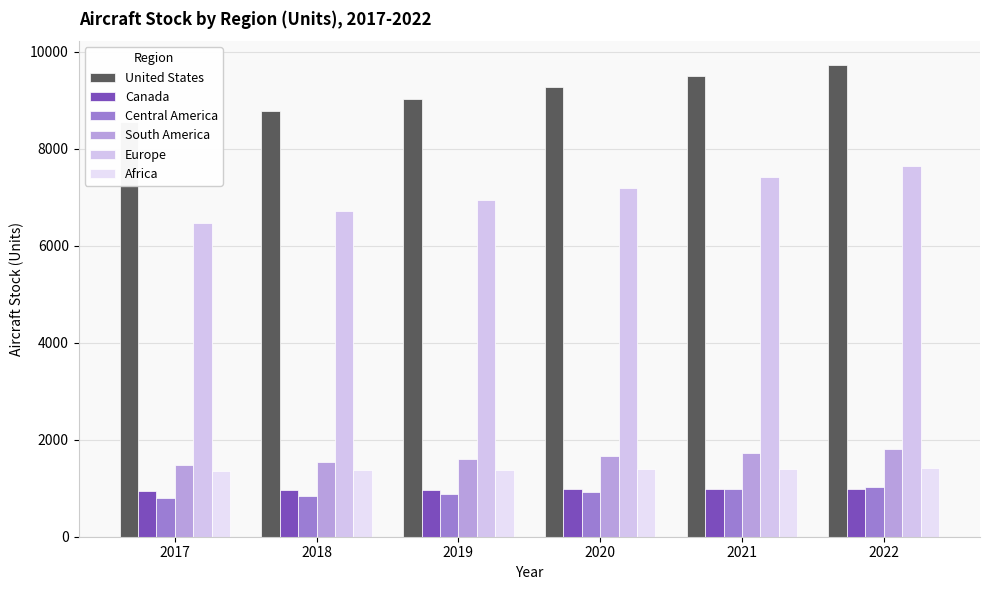

What is the sum of the South America values at 2022 and 2020?

3463.8